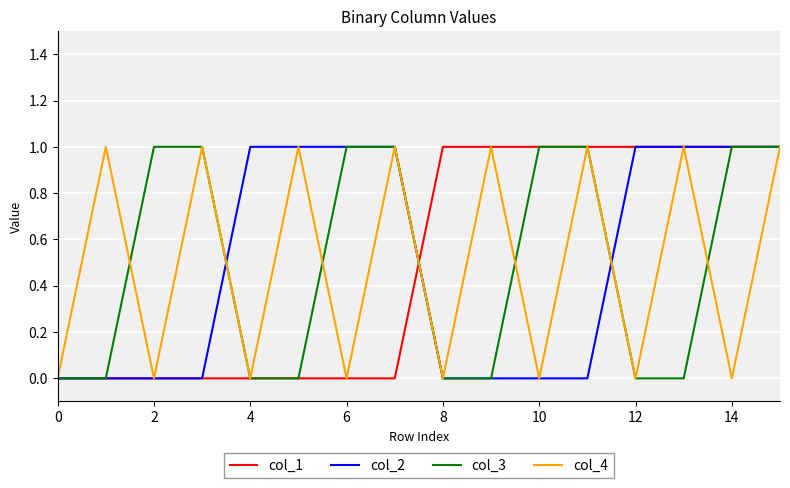

Reading right to left, list all the values displayed in this chart.

col_1: 1	1	1	1	1	1	1	1	0	0	0	0	0	0	0	0
col_2: 1	1	1	1	0	0	0	0	1	1	1	1	0	0	0	0
col_3: 1	1	0	0	1	1	0	0	1	1	0	0	1	1	0	0
col_4: 1	0	1	0	1	0	1	0	1	0	1	0	1	0	1	0